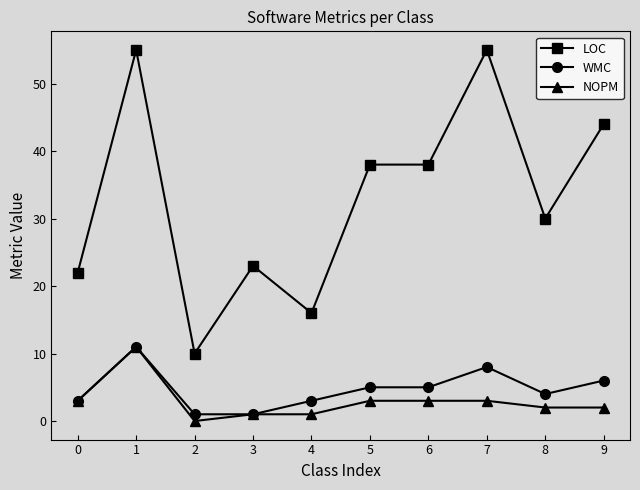

What is the total value across all series at 9?

52